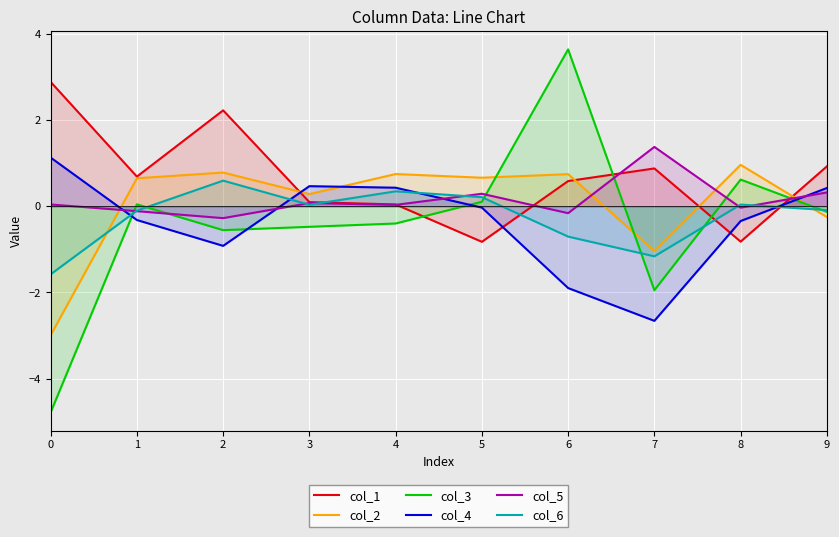

Reading left to right, what are all the values shown in this chart?

col_1: 2.9	0.7	2.2	0.1	0.0	-0.8	0.6	0.9	-0.8	0.9
col_2: -3.0	0.6	0.8	0.3	0.7	0.7	0.7	-1.0	1.0	-0.3
col_3: -4.8	0.0	-0.6	-0.5	-0.4	0.1	3.6	-1.9	0.6	-0.1
col_4: 1.1	-0.3	-0.9	0.5	0.4	-0.0	-1.9	-2.7	-0.3	0.4
col_5: 0.0	-0.1	-0.3	0.1	0.0	0.3	-0.2	1.4	-0.0	0.3
col_6: -1.6	-0.1	0.6	0.0	0.3	0.2	-0.7	-1.2	0.0	-0.1